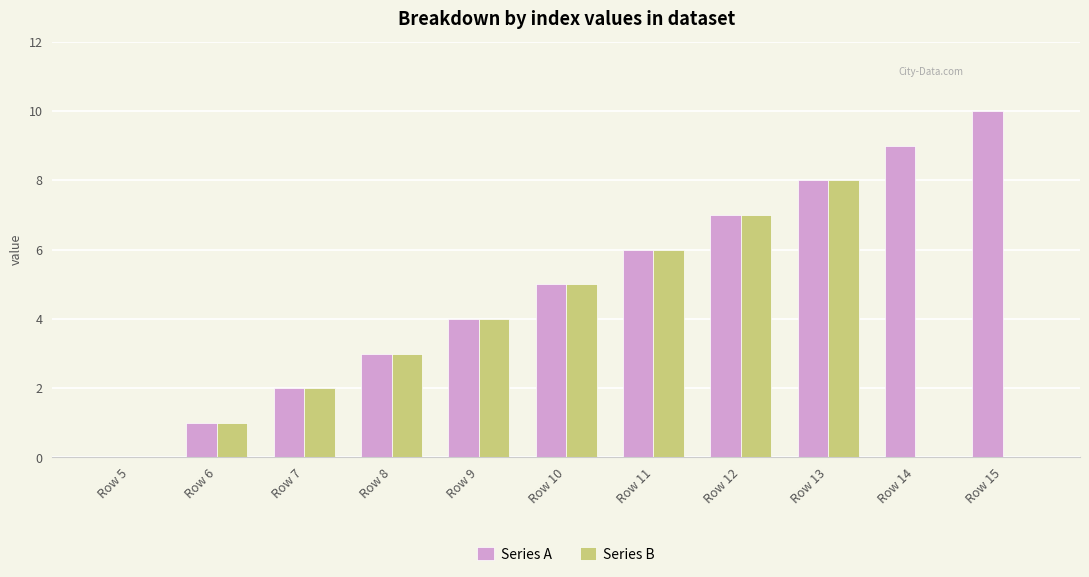

Which series has the largest total across all categories?

Series A